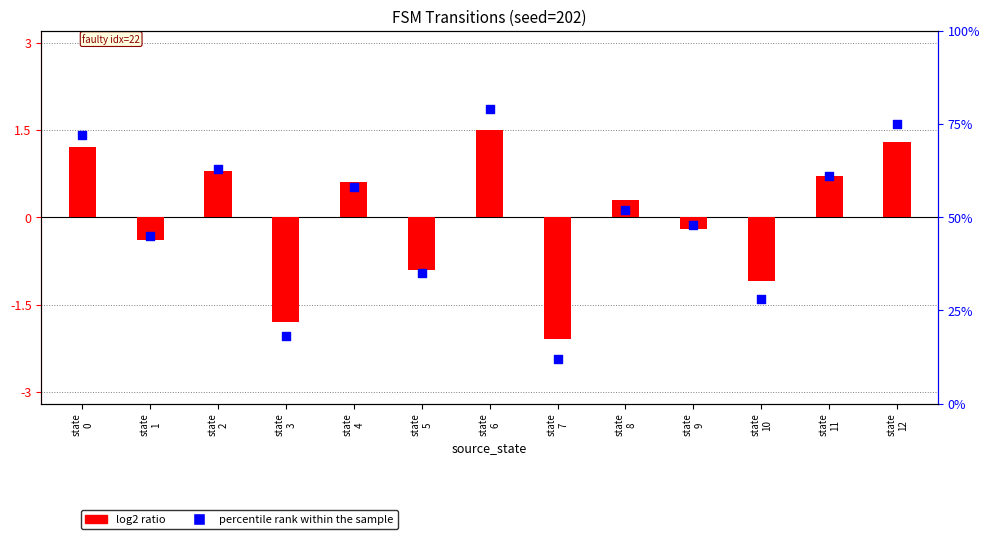

Which series reaches the minimum Y coordinate?

log2 ratio